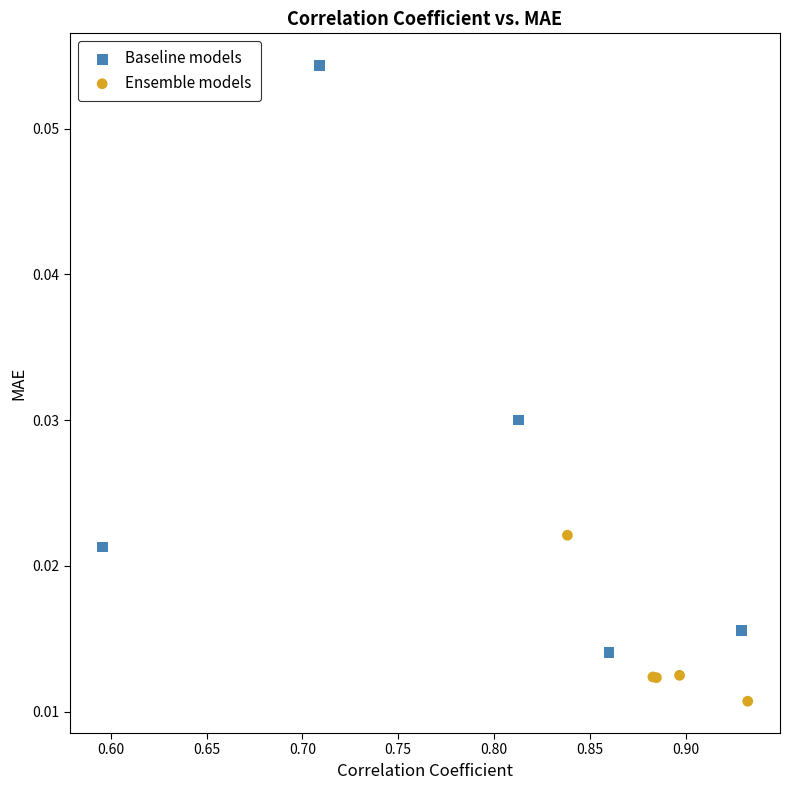

Which series reaches the maximum Y coordinate?

Baseline models